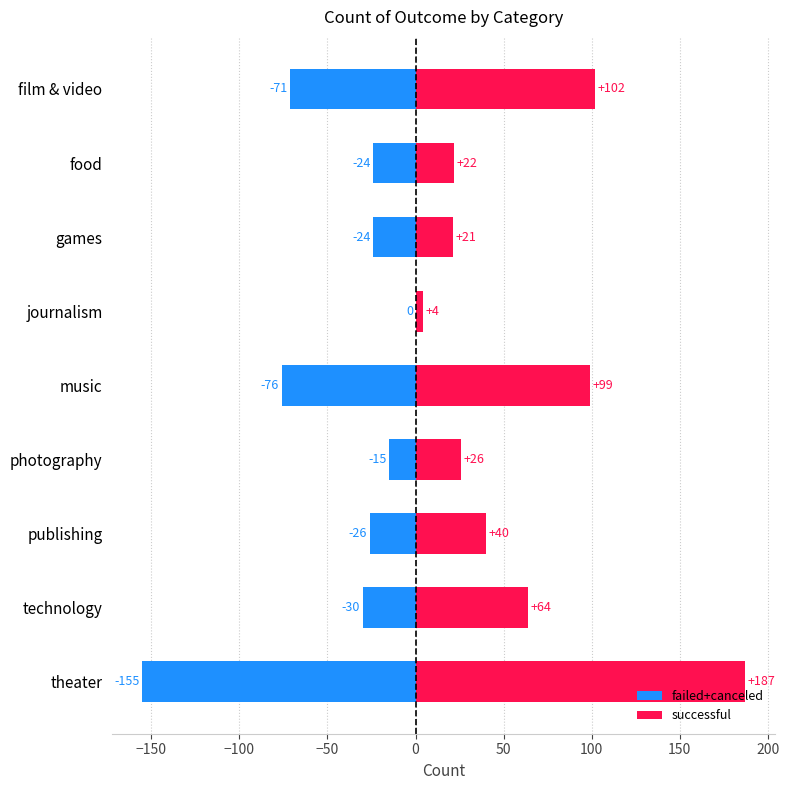

How many categories are shown in the chart?

9